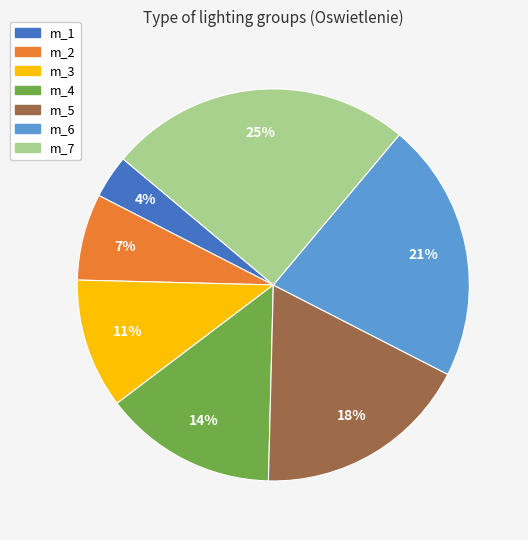

Is it true that m_3 is 11% of the pie?

True